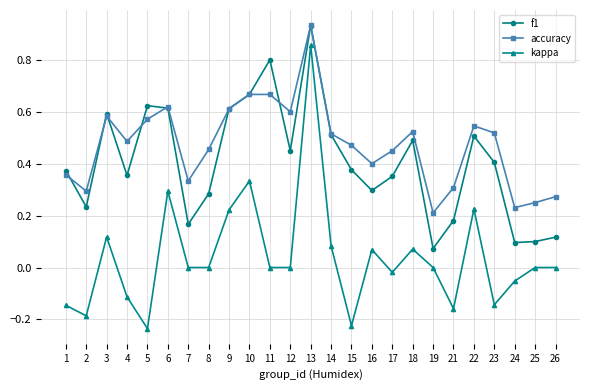

Rank the series at 12 from highest to lowest value.

accuracy, f1, kappa